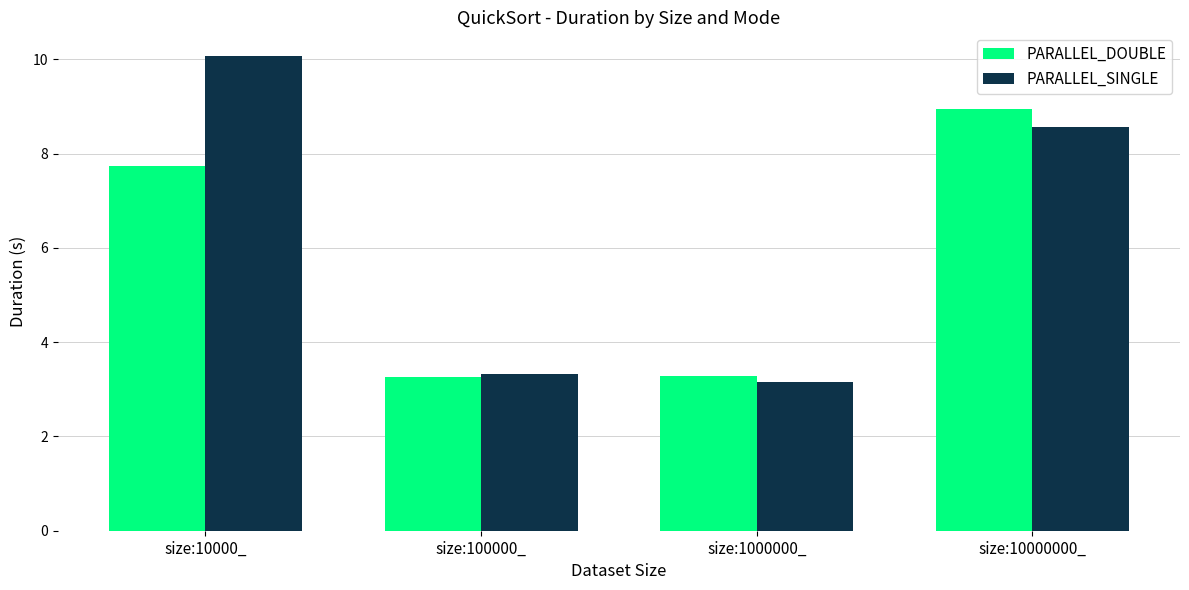

True or false: PARALLEL_DOUBLE has a value of 7.7 at size:10000_.

True